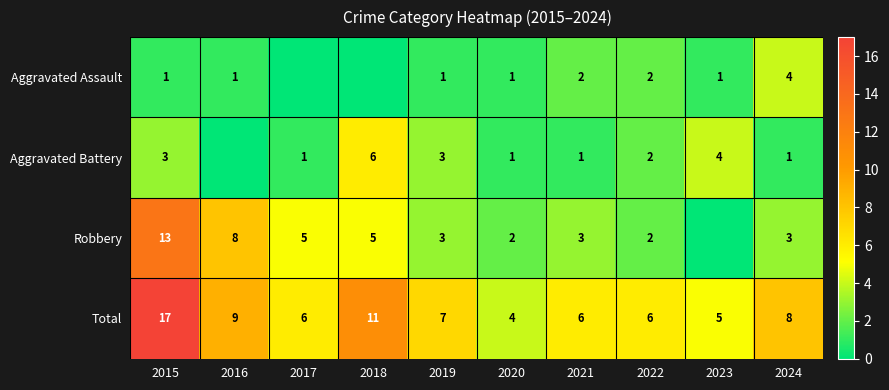

What is the difference between the second highest and minimum values in the Total series?

7